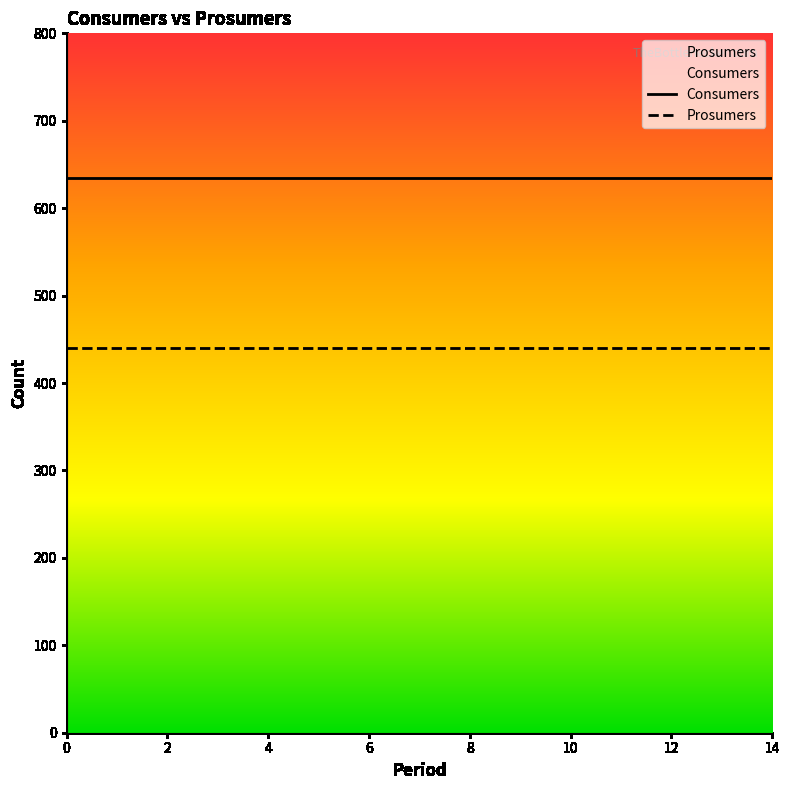

What is the highest value of the Prosumers series?

440